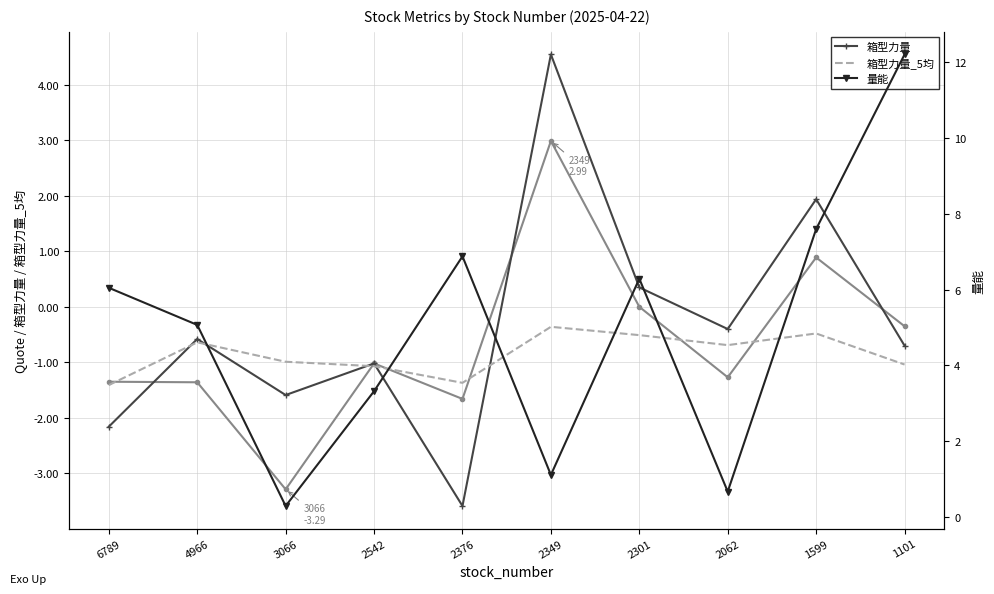

What are all the series names shown in the legend?

箱型力量, 箱型力量_5均, 量能